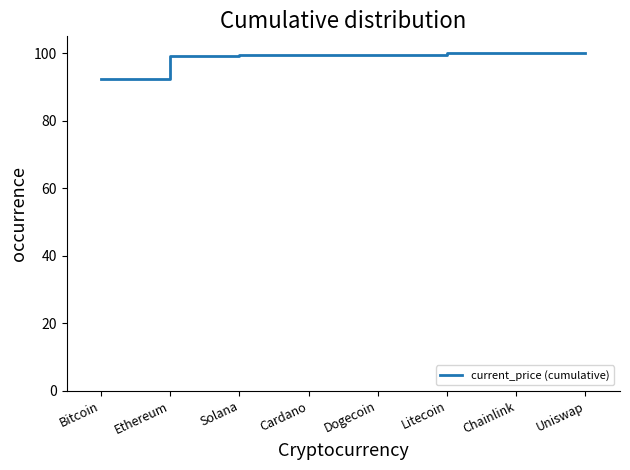

What is the difference between the second highest and second lowest values?

0.7